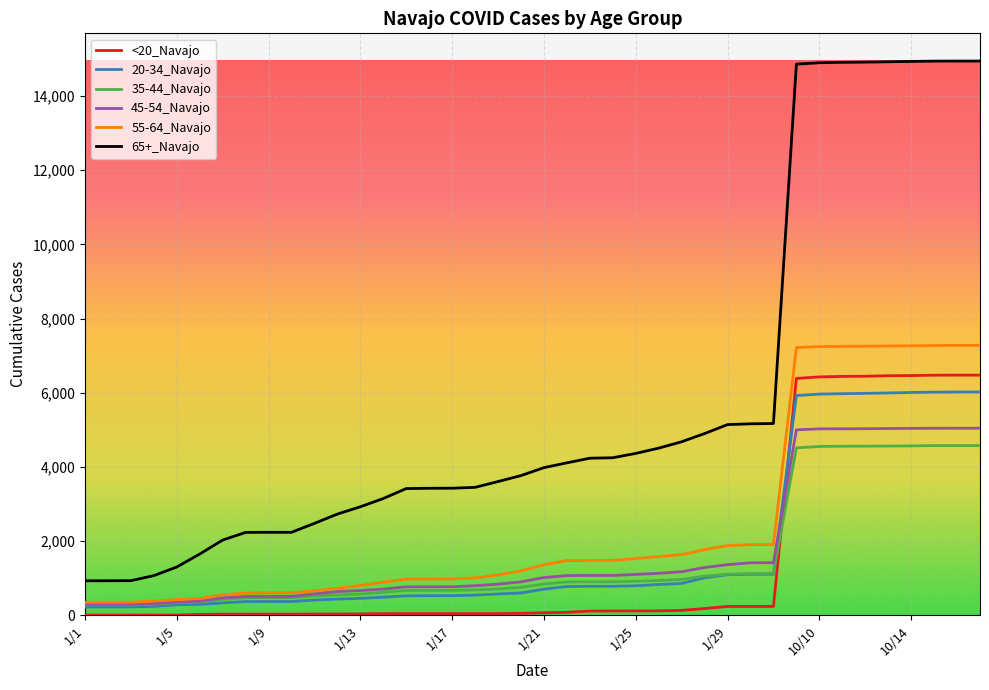

Which series has the largest total across all categories?

65+_Navajo